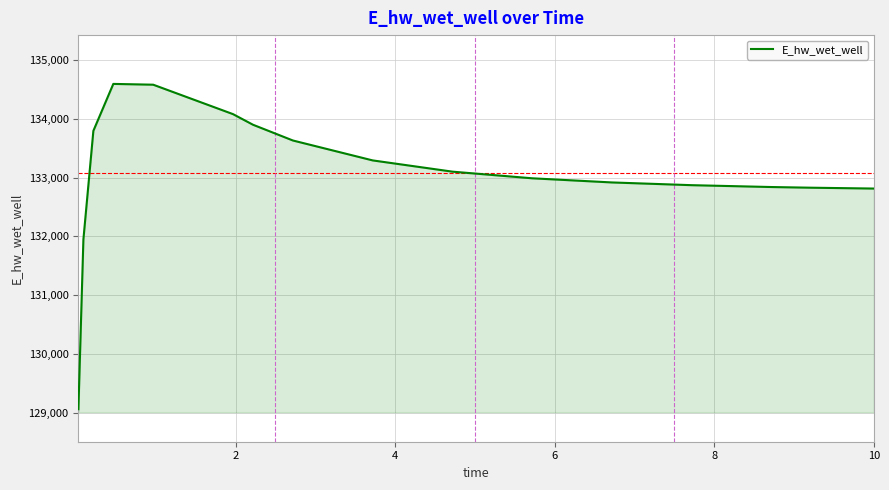

What is the difference between the maximum and minimum values?

5537.7